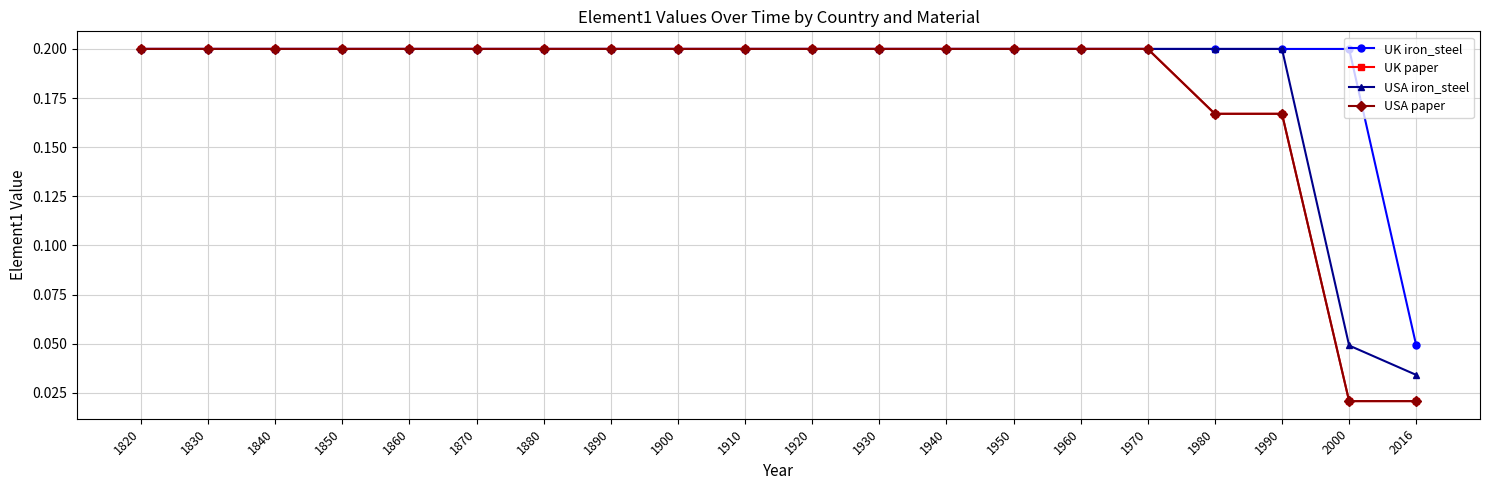

Does the chart have visible grid lines?

Yes